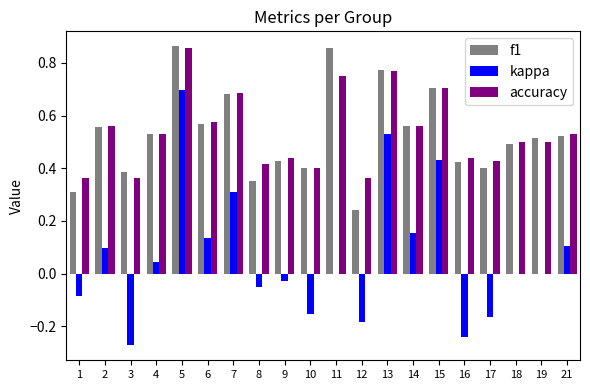

How many groups of bars are there?

20